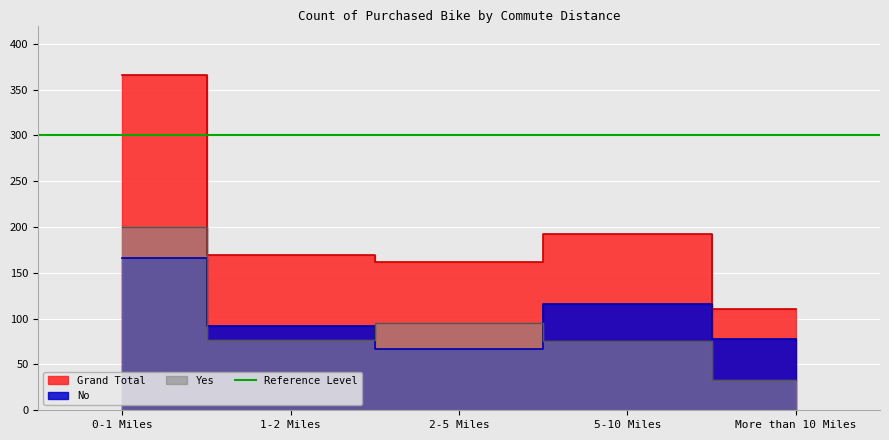

Which series has the largest range (max minus min)?

Grand Total